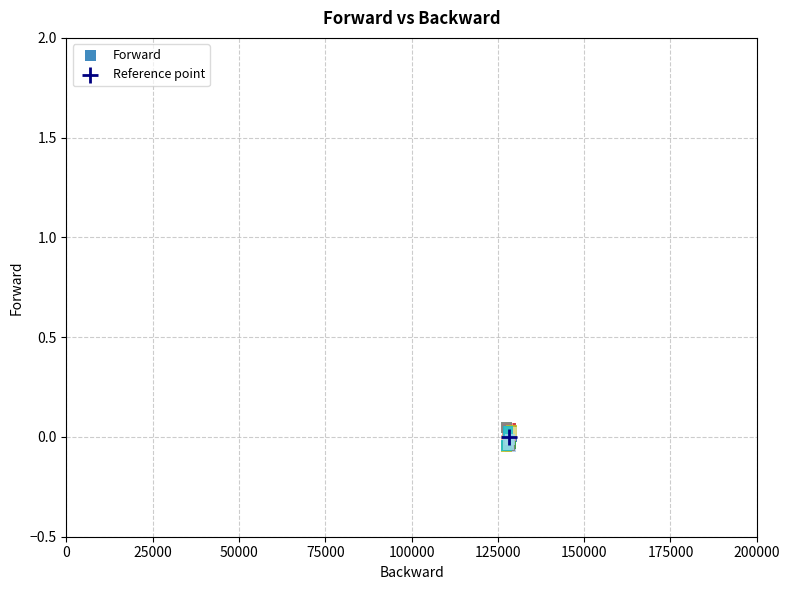

What are all the series names shown in the legend?

Forward, Reference point